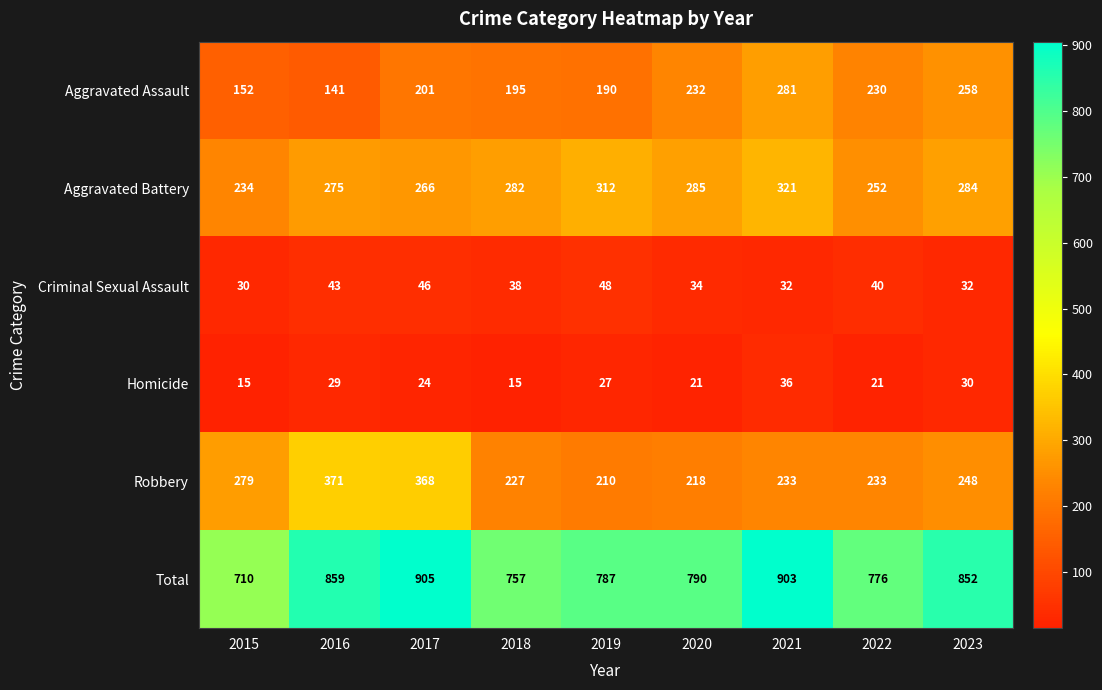

At how many categories does at least one series exceed 785?

6